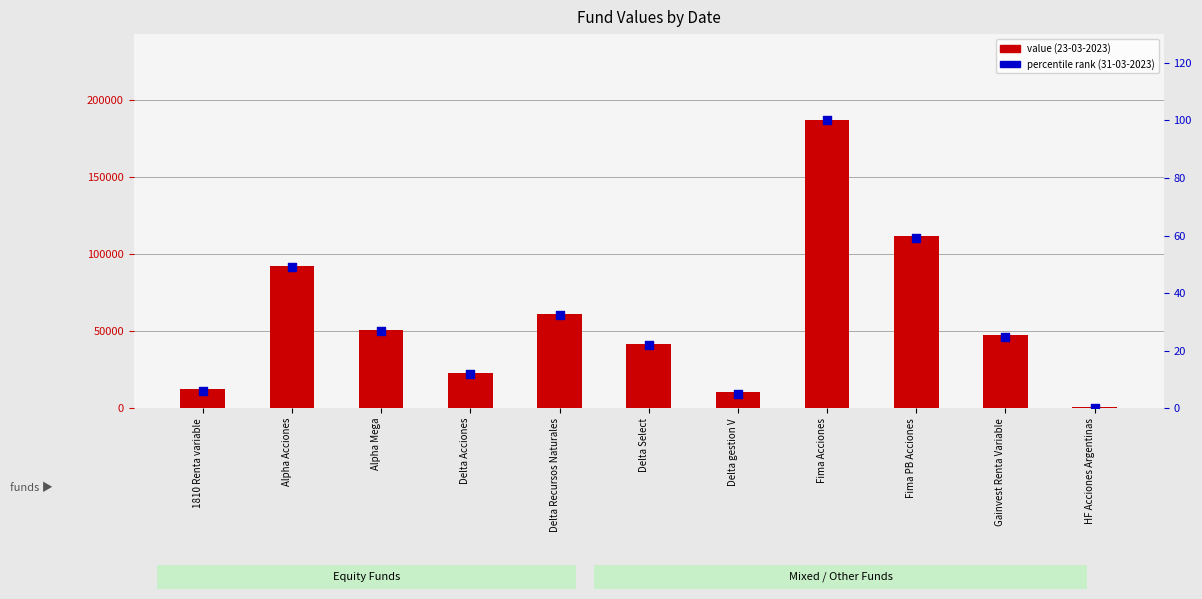

Which series reaches the minimum Y coordinate?

percentile rank (31-03-2023)